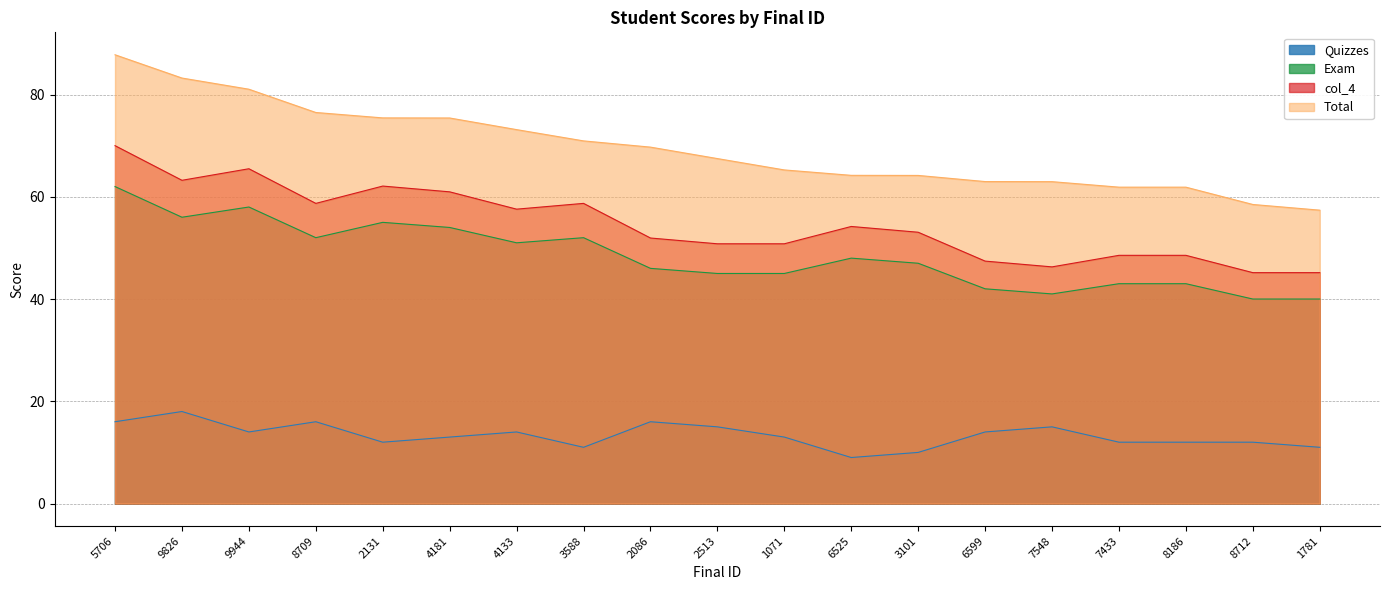

Which category has the lowest value in the Quizzes series?

6525